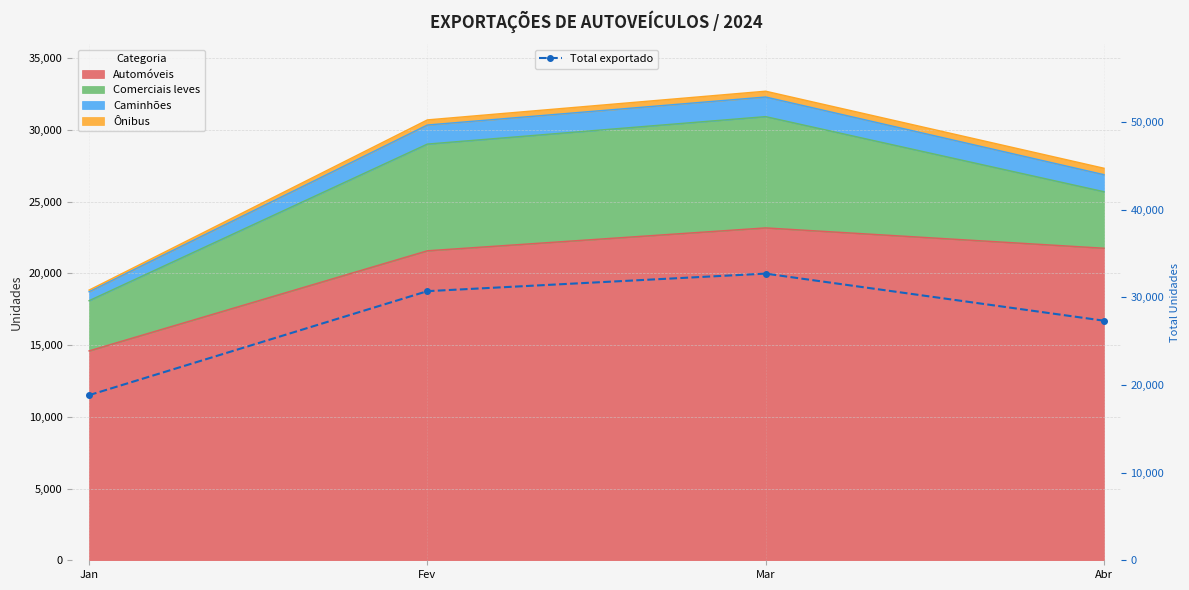

True or false: the data shows 32706 at Mar.

True